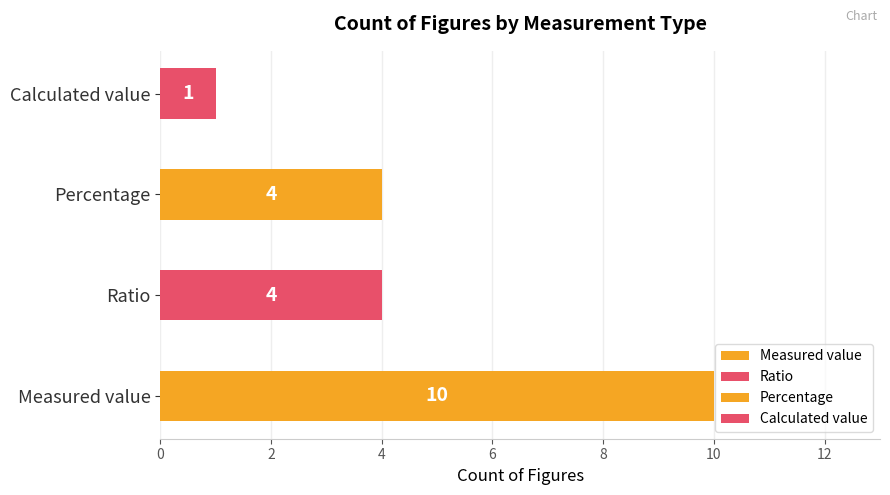

Count the number of data series in this chart.

1